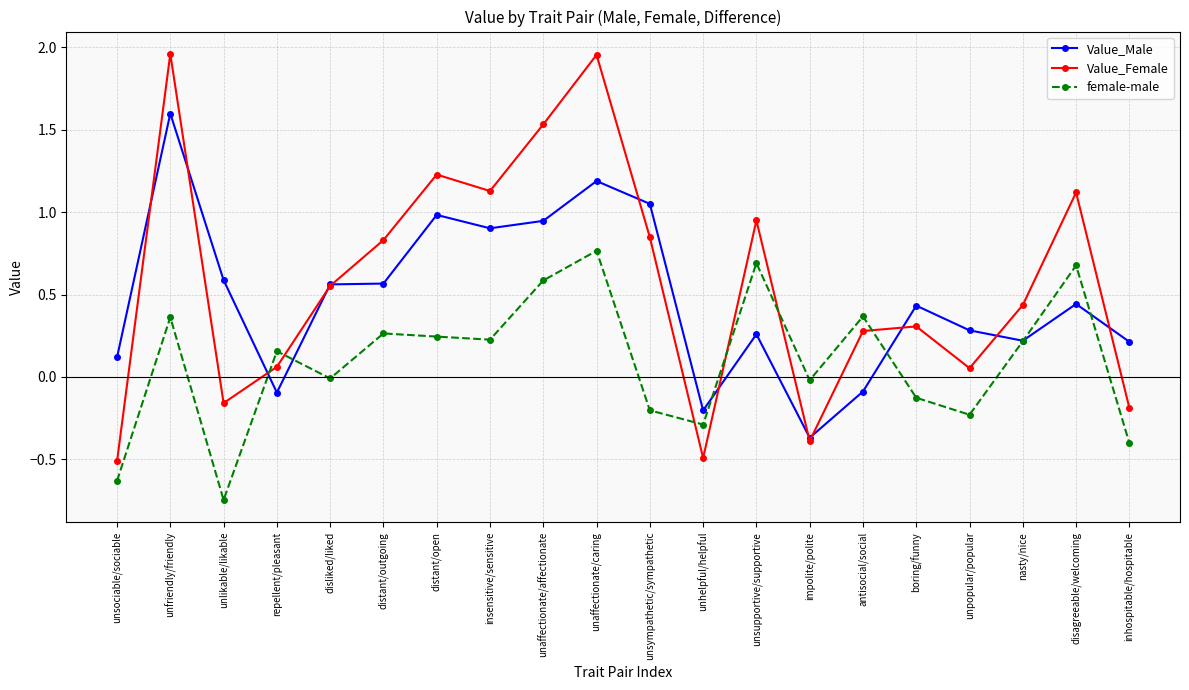

What is the label of the 10th point from the right?

unsympathetic/sympathetic